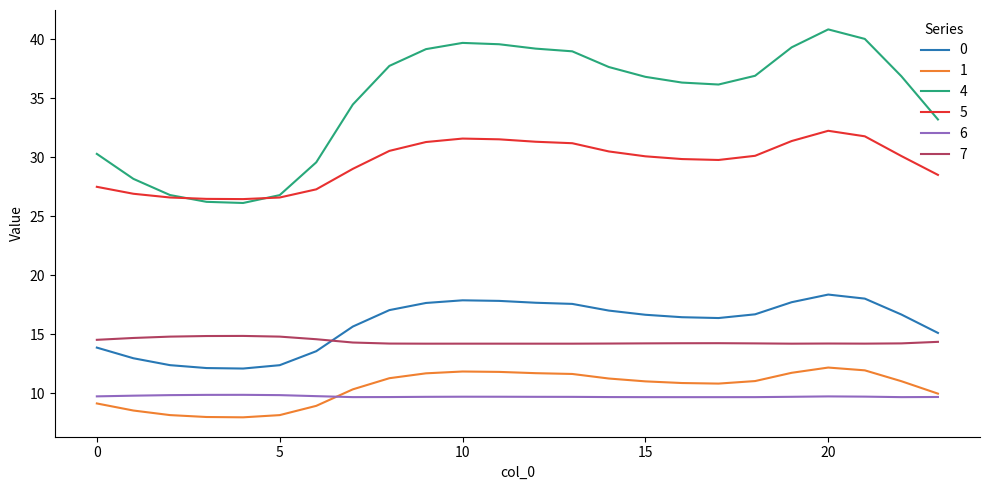

True or false: 7 and 4 cross at least once.

False